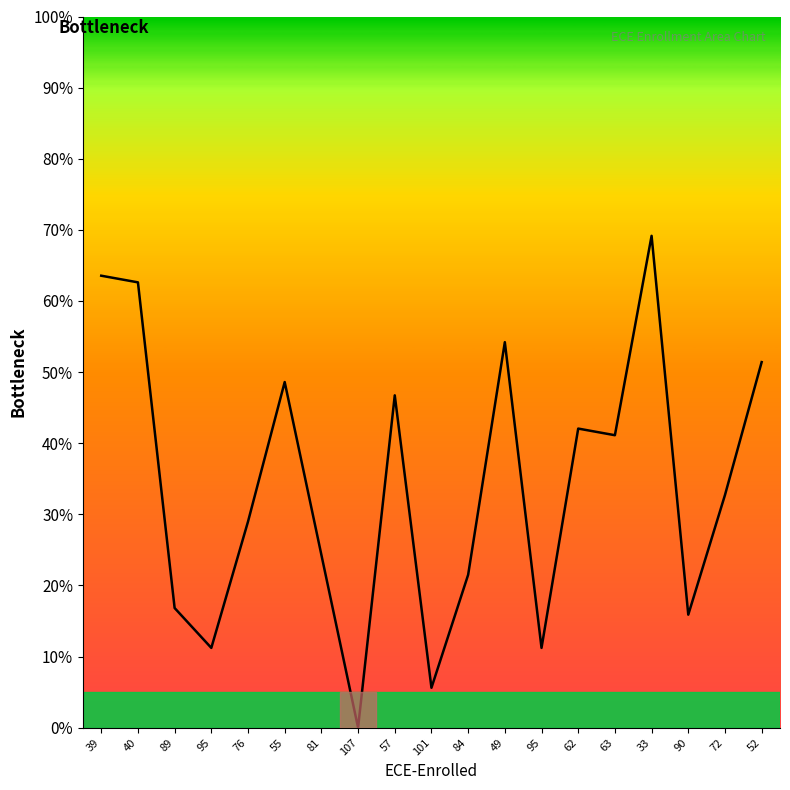

What is the change in value from 57 to 72?

-0.1